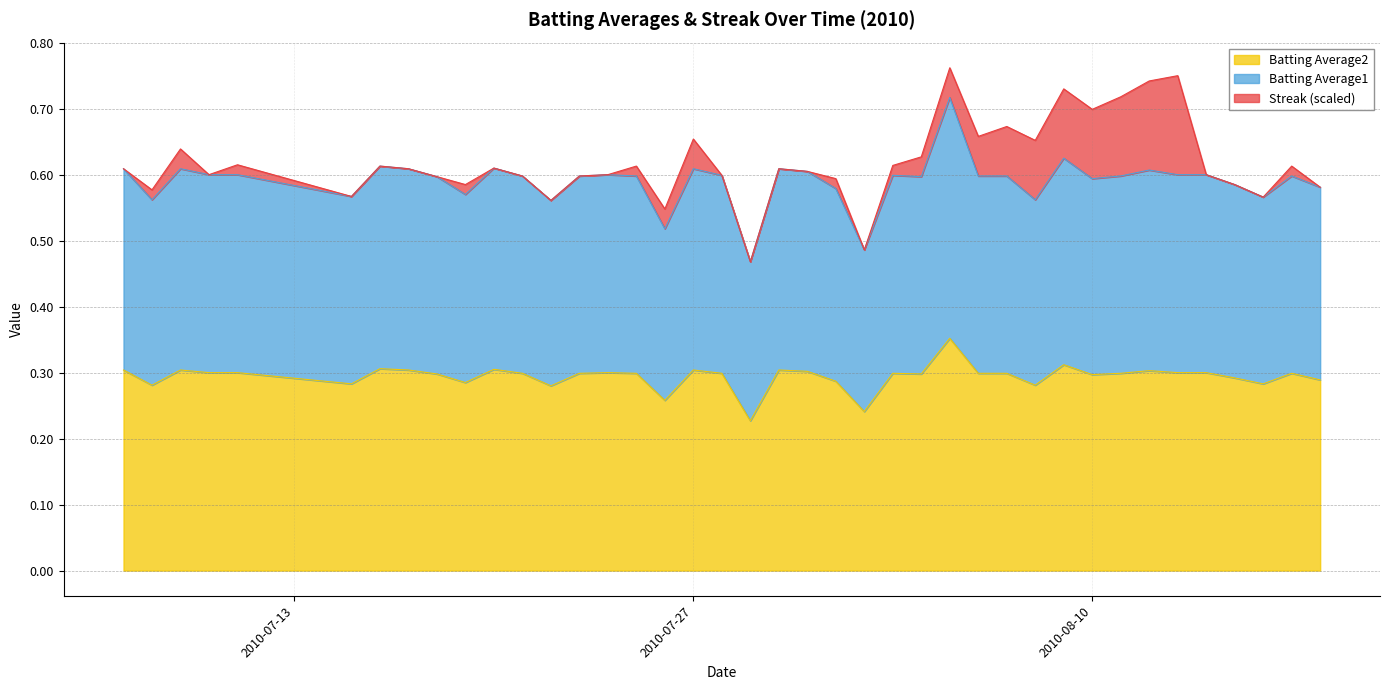

True or false: Batting Average2 and Batting Average1 cross at least once.

False